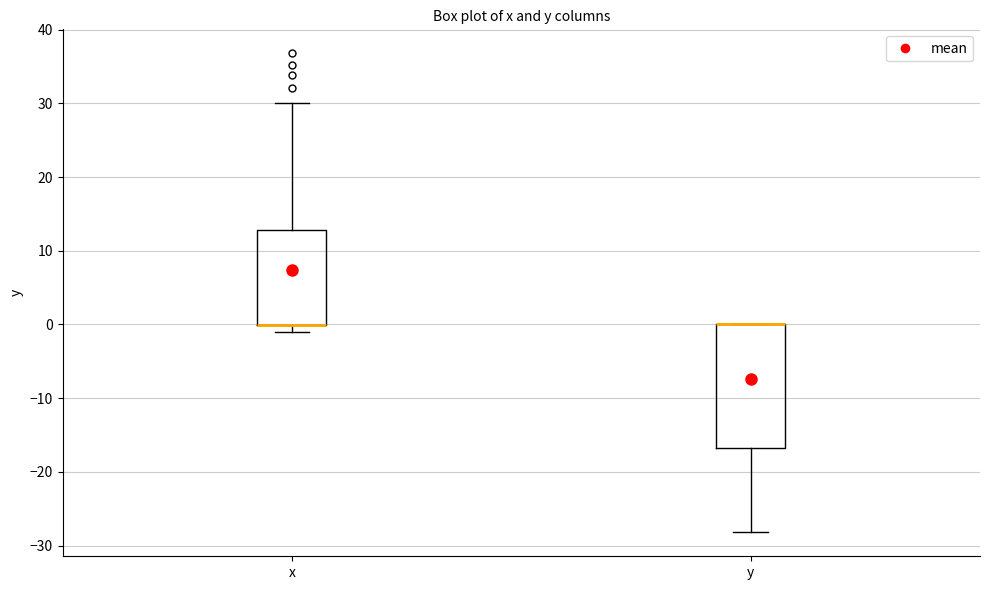

Which box is the tallest, from its lower edge to its upper edge?

y